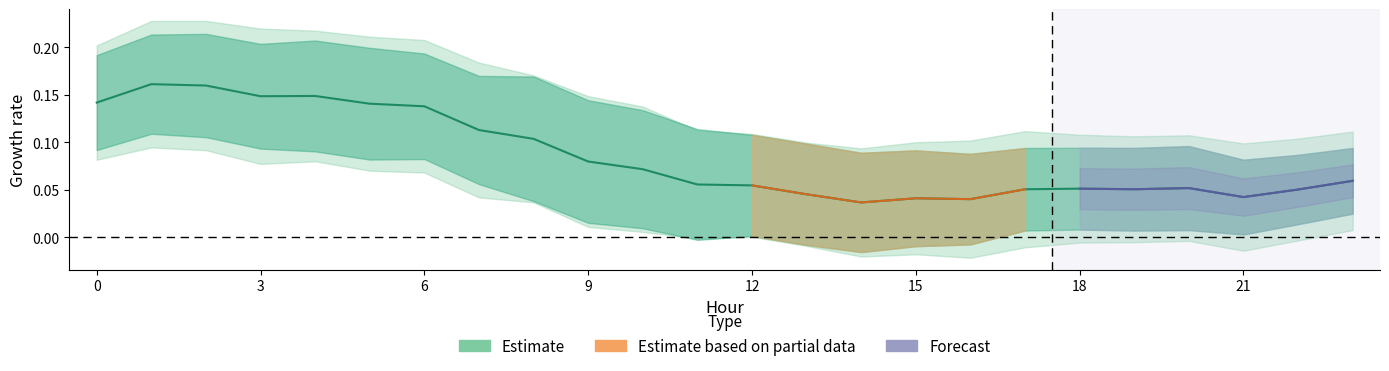

What is the maximum value shown in the chart?

0.2